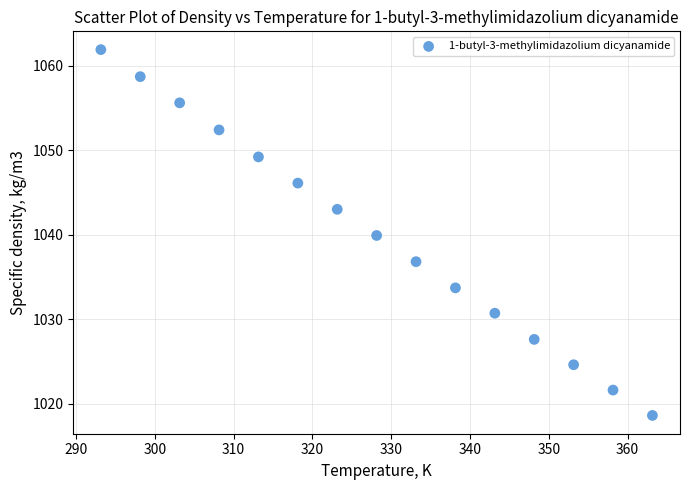

What is the range of Y values (max minus min)?

43.3